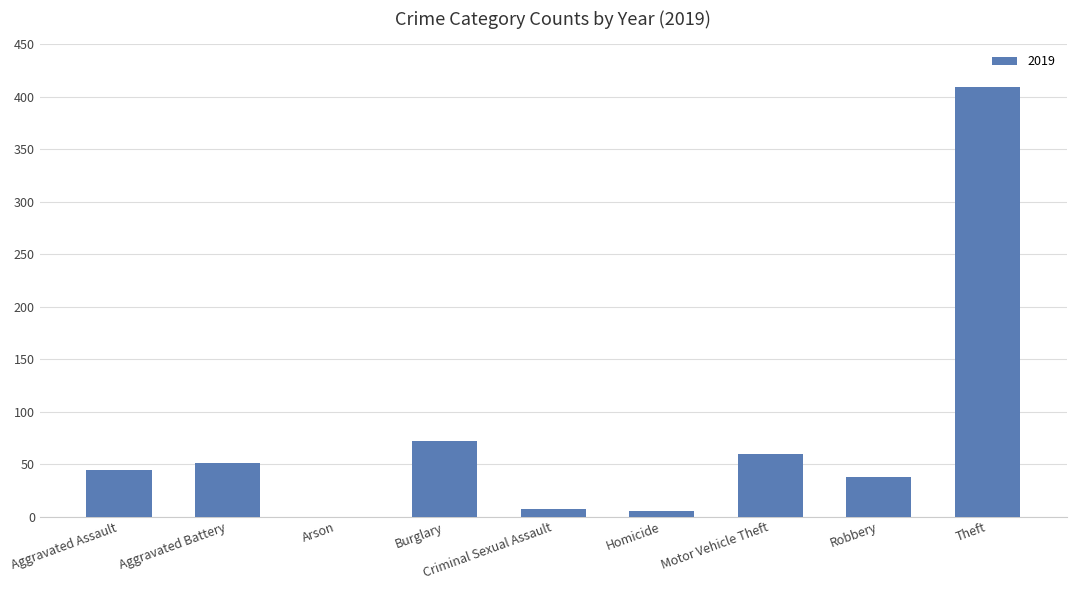

How many series are shown in this chart?

1